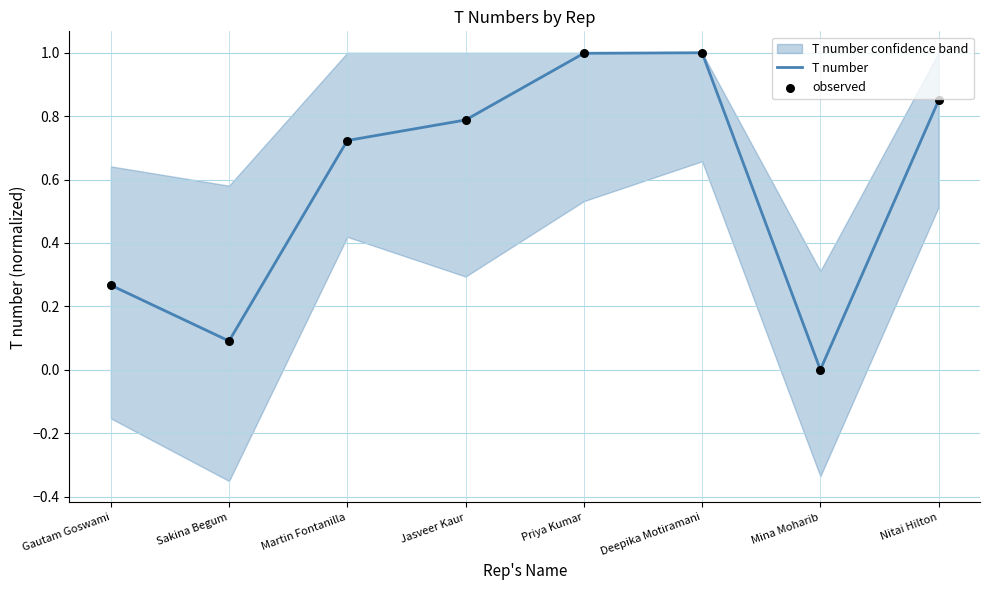

Which series has the largest total across all categories?

T number